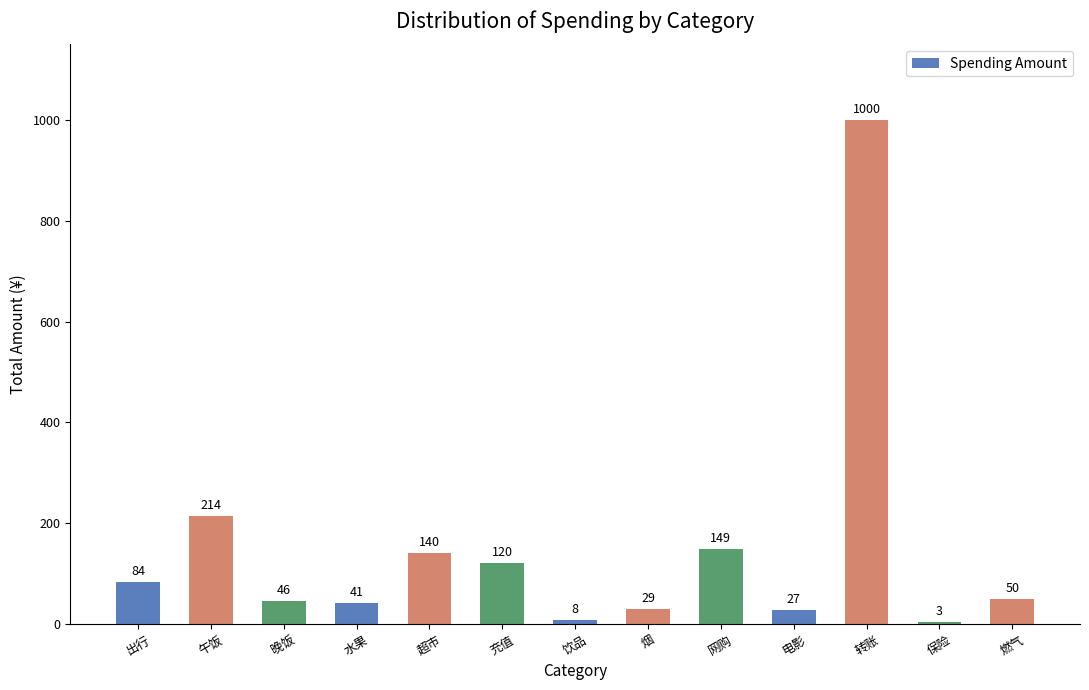

The value at 出行 is 122.9. True or false?

False